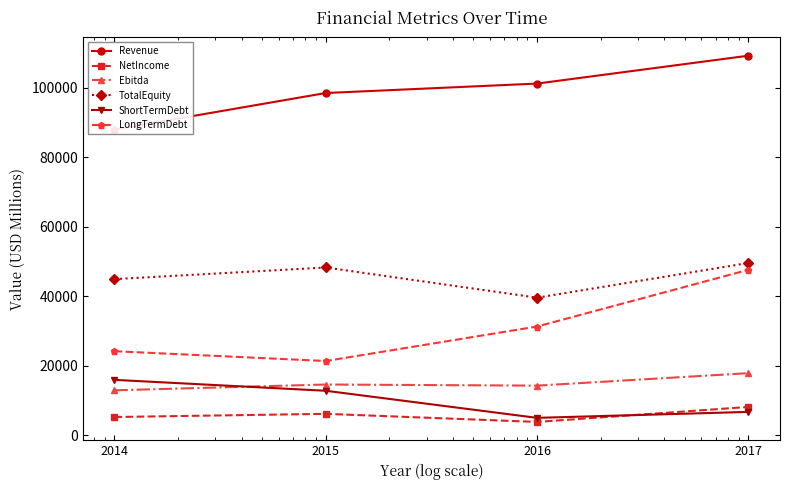

True or false: ShortTermDebt and TotalEquity intersect in this chart.

False